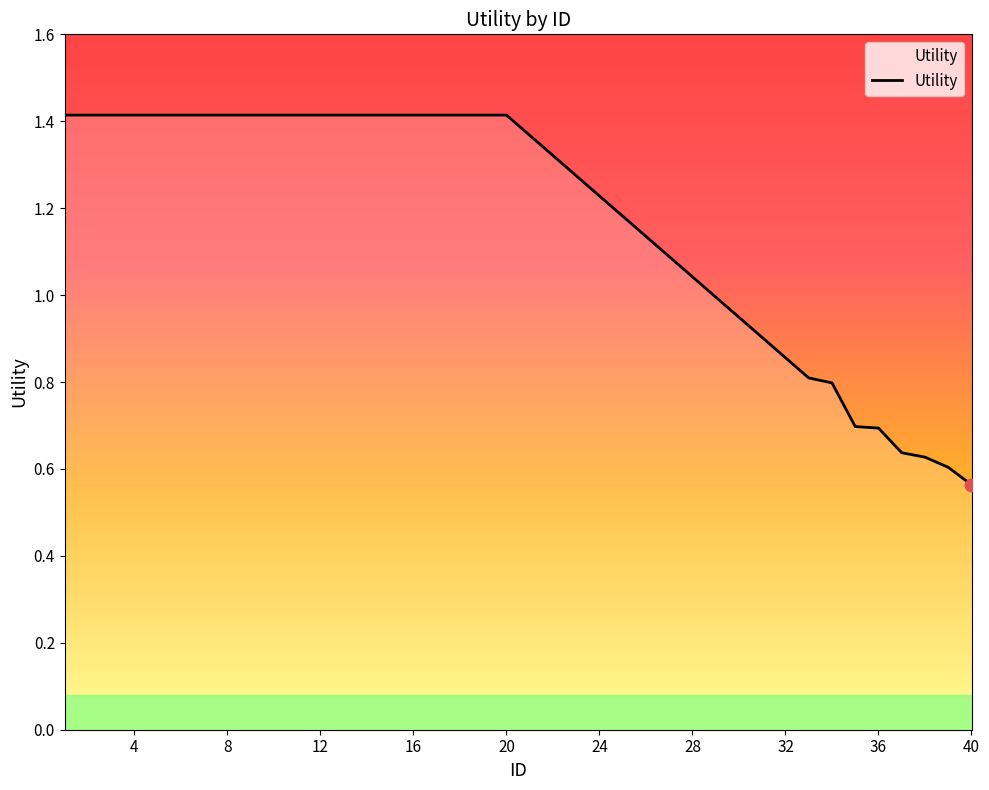

What is the difference between the maximum and minimum values?

0.9